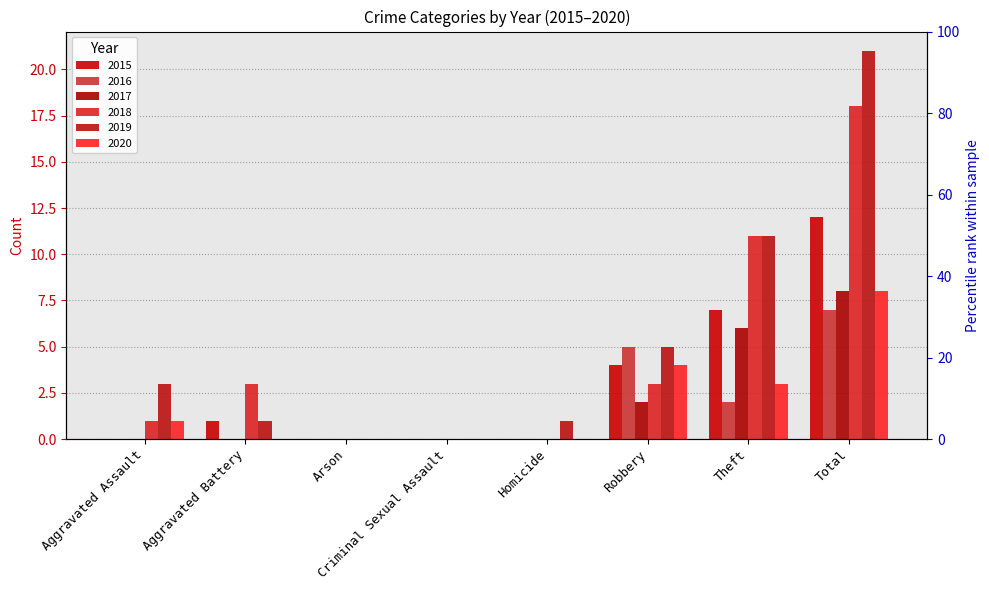

What is the highest value of the 2019 series?

21